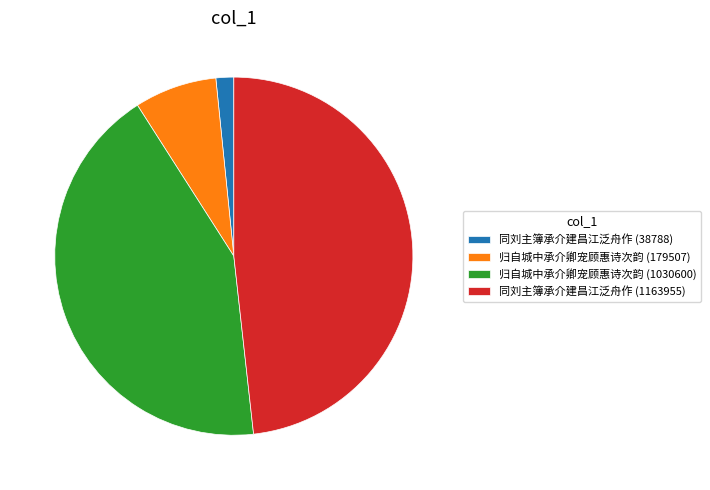

Does 归自城中承介卿宠顾惠诗次韵 (1030600) represent more than half of the total?

No